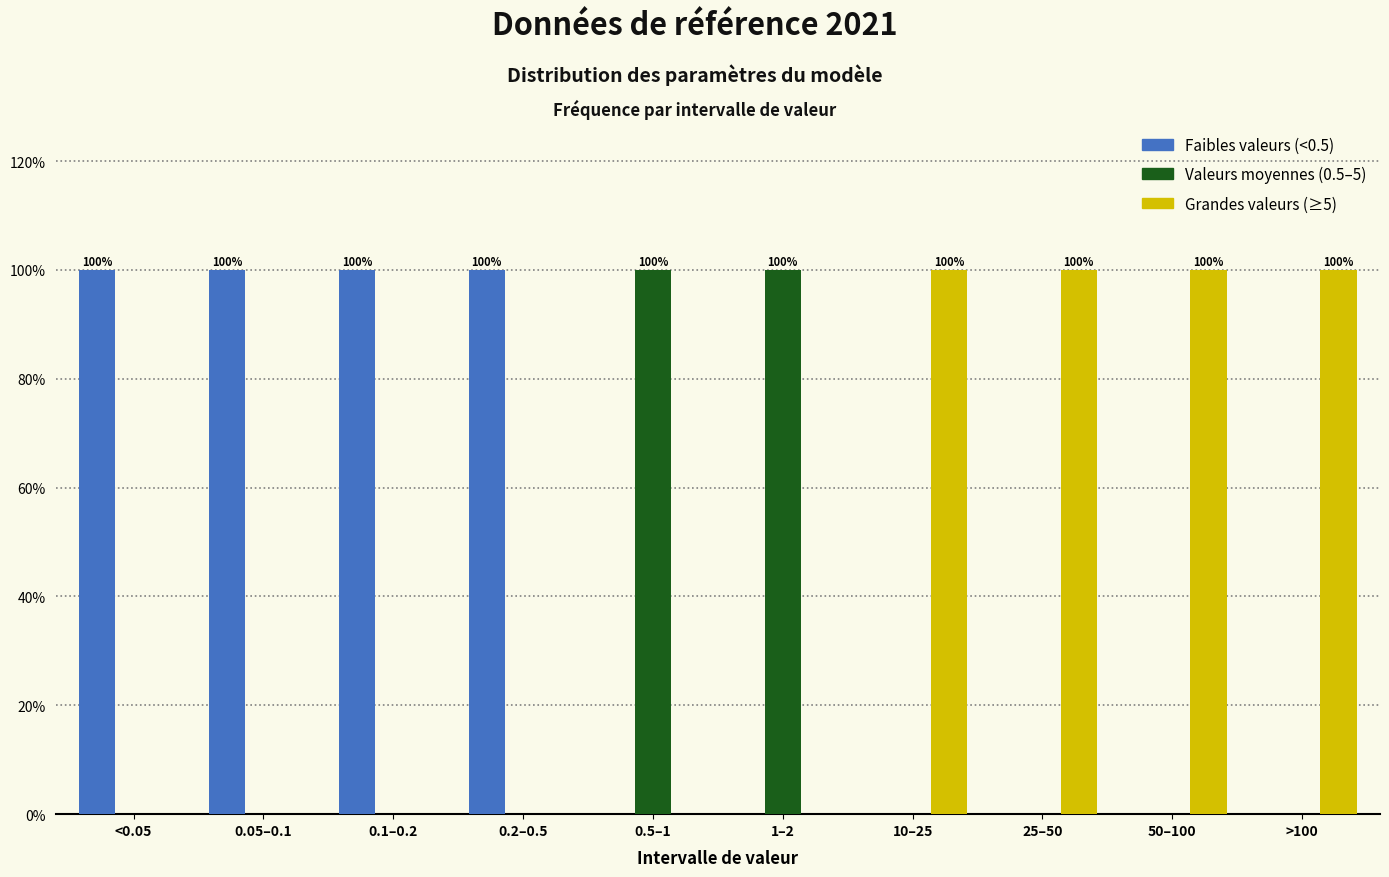

Reading right to left, extract all data points from this chart.

Faibles valeurs (<0.5): >100=0	50–100=0	25–50=0	10–25=0	1–2=0	0.5–1=0	0.2–0.5=100	0.1–0.2=100	0.05–0.1=100	<0.05=100
Valeurs moyennes (0.5–5): >100=0	50–100=0	25–50=0	10–25=0	1–2=100	0.5–1=100	0.2–0.5=0	0.1–0.2=0	0.05–0.1=0	<0.05=0
Grandes valeurs (≥5): >100=100	50–100=100	25–50=100	10–25=100	1–2=0	0.5–1=0	0.2–0.5=0	0.1–0.2=0	0.05–0.1=0	<0.05=0